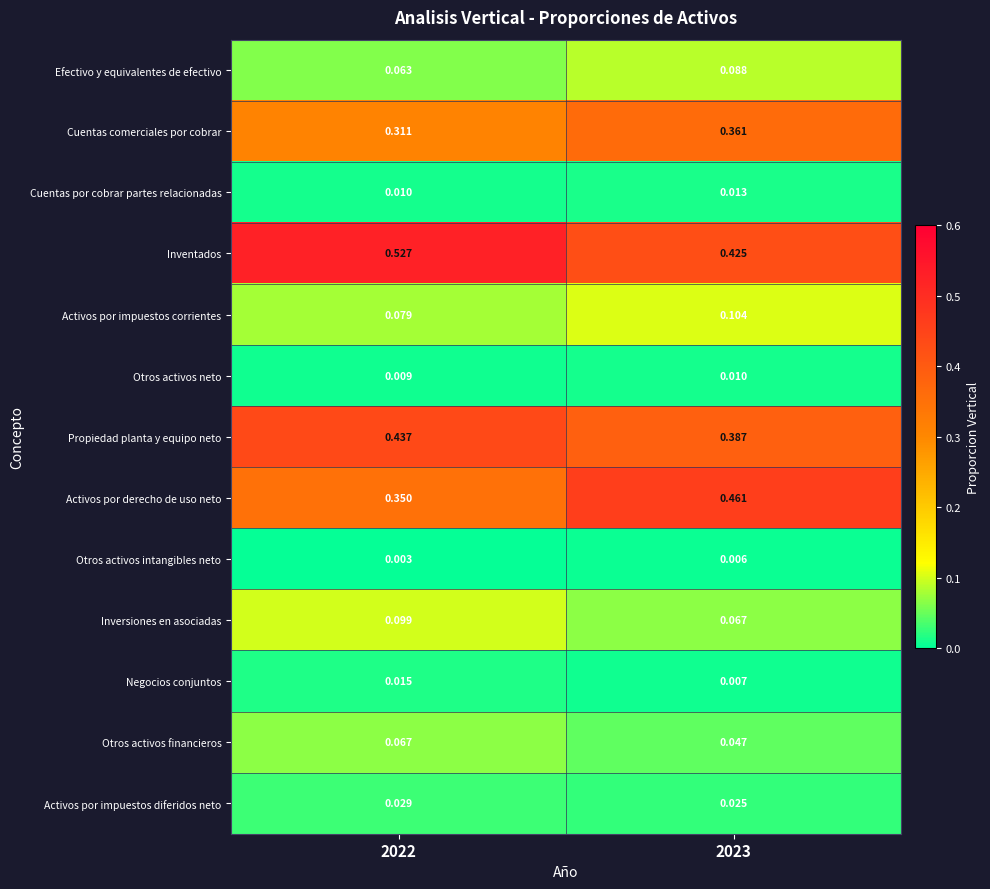

Between 2022 and 2023, which series saw the biggest shift?

Activos por derecho de uso neto